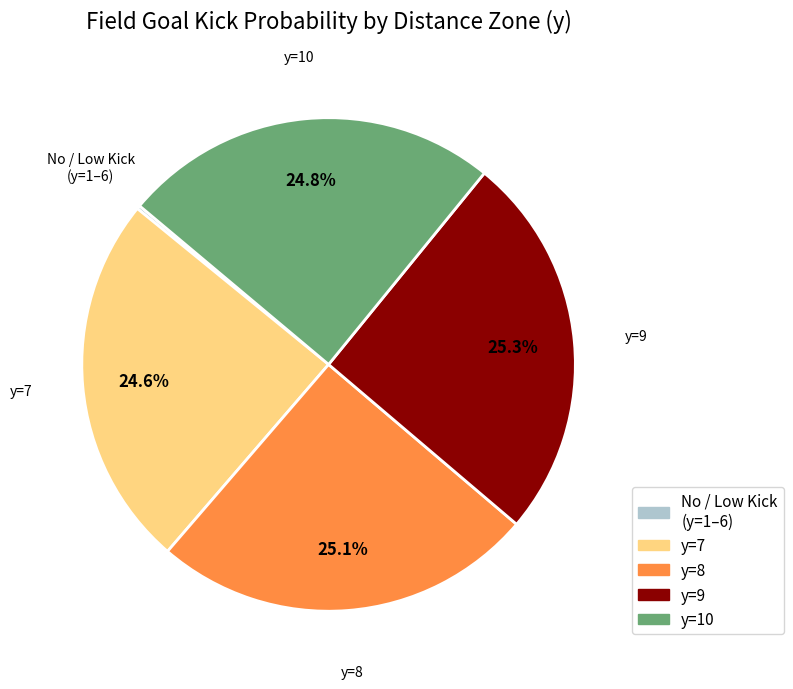

Is there any slice that represents more than half of the pie?

No